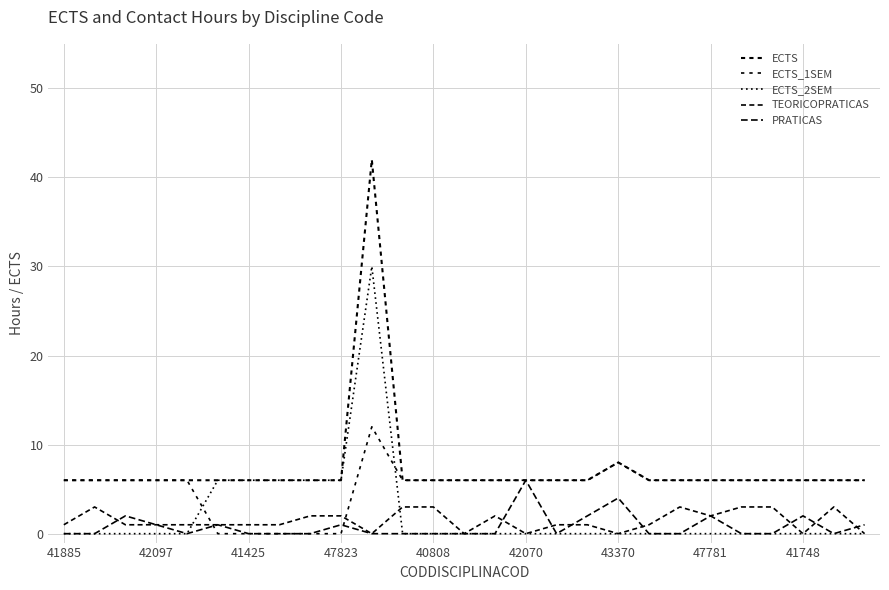

Which series ends up on top after the final intersection of PRATICAS and ECTS_1SEM?

ECTS_1SEM